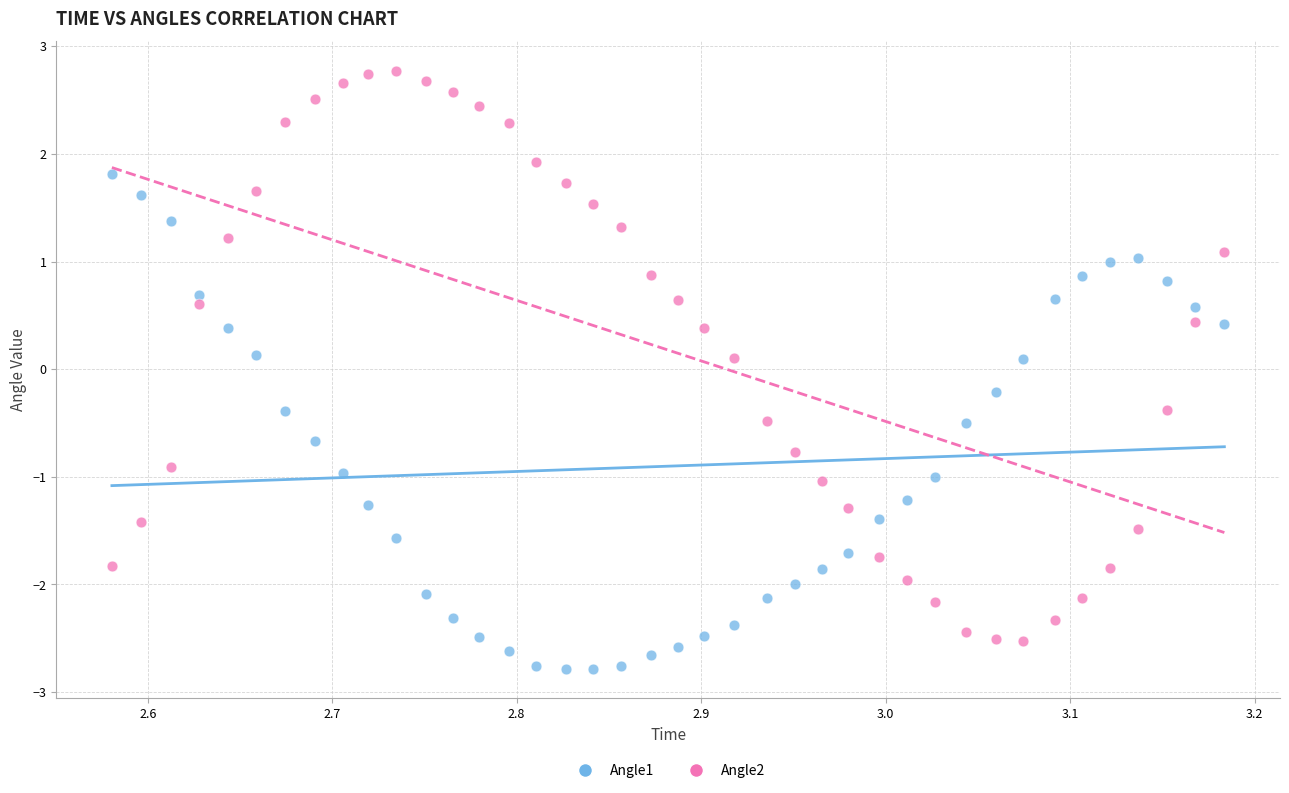

Which series reaches the maximum Y coordinate?

Angle2